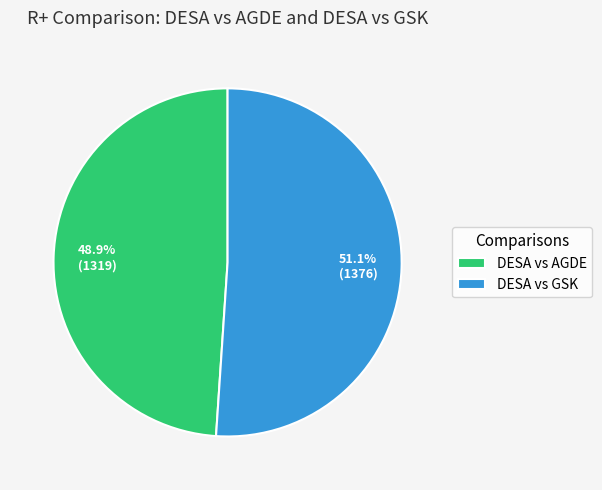

What portion of the pie excludes DESA vs GSK?

48.9%